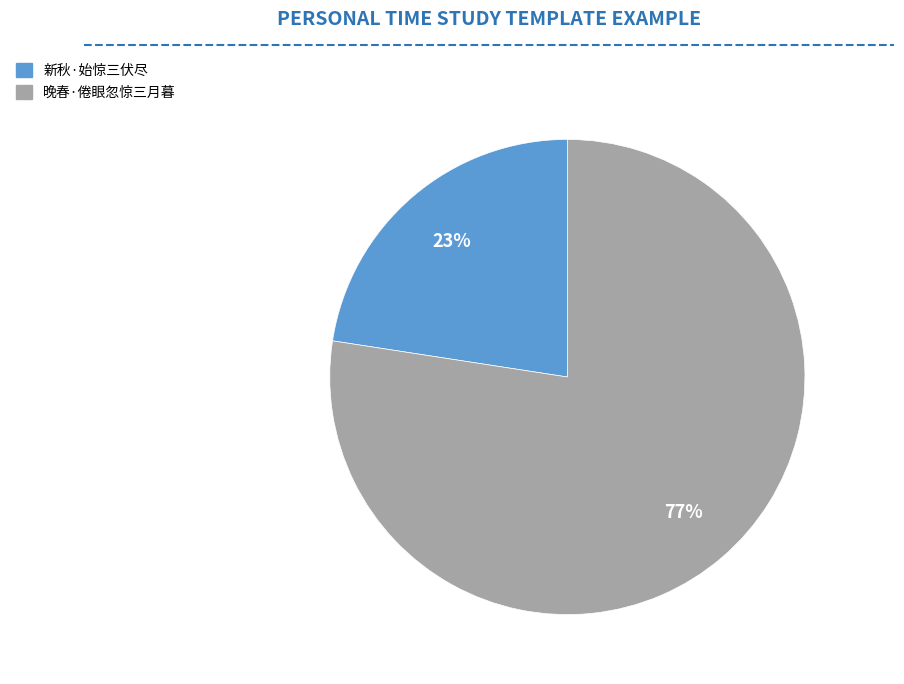

Which slice represents more than half of the pie?

晚春·倦眼忽惊三月暮